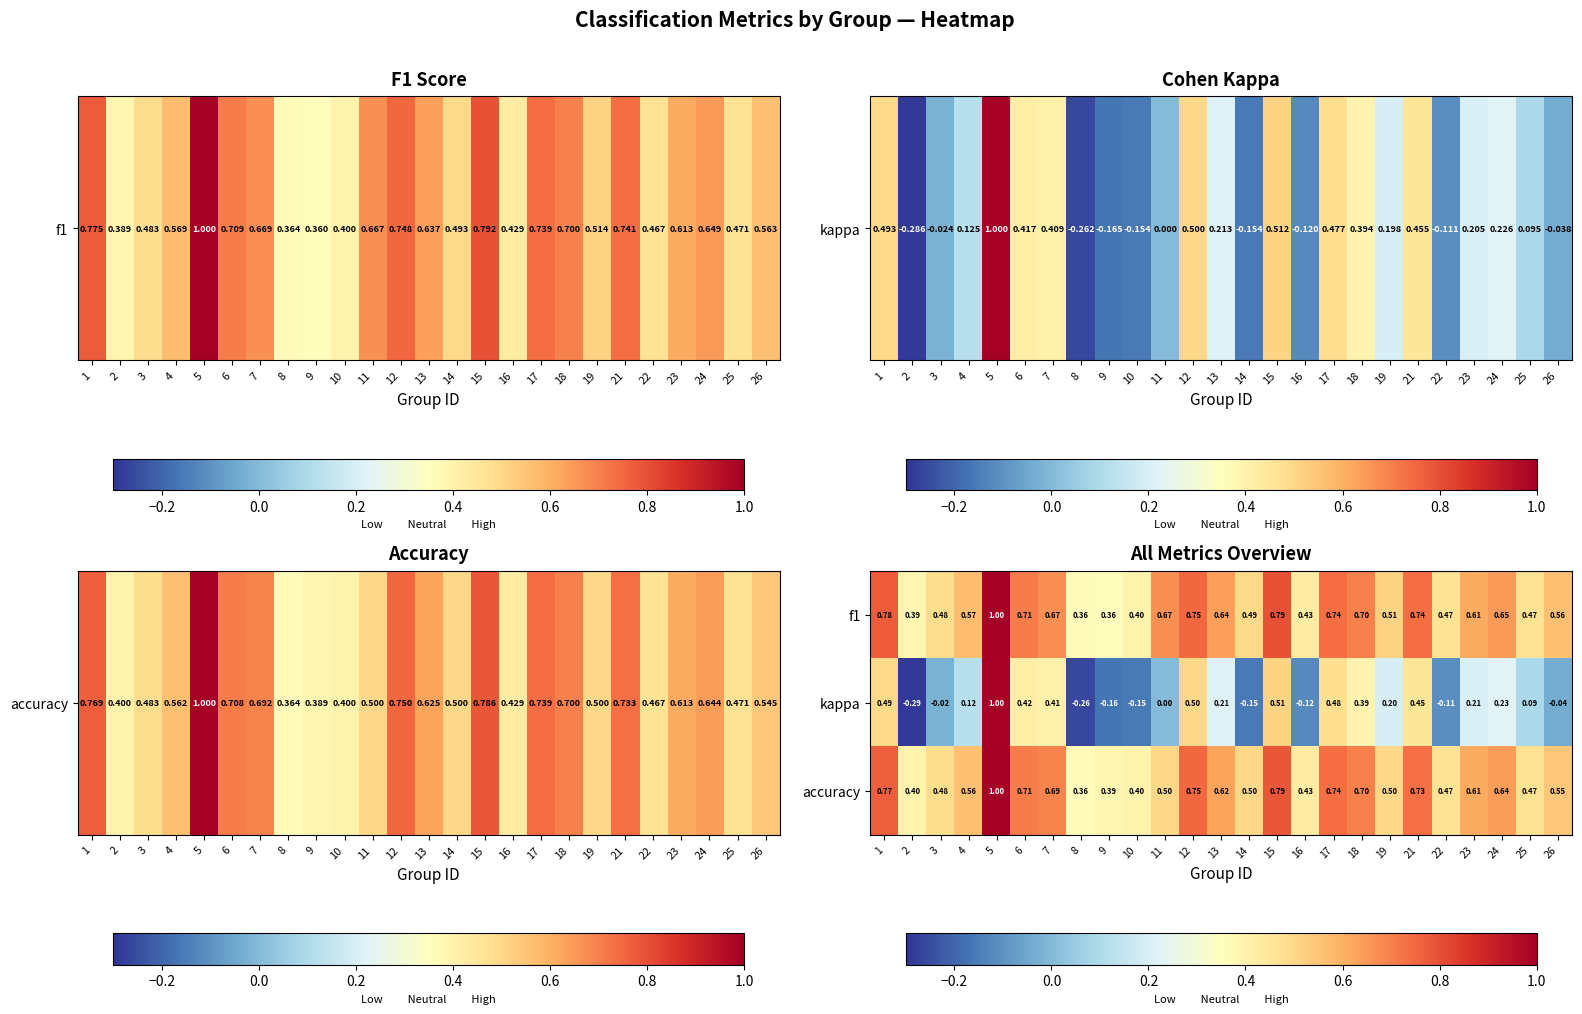

At which category is the sum across all series the highest?

5